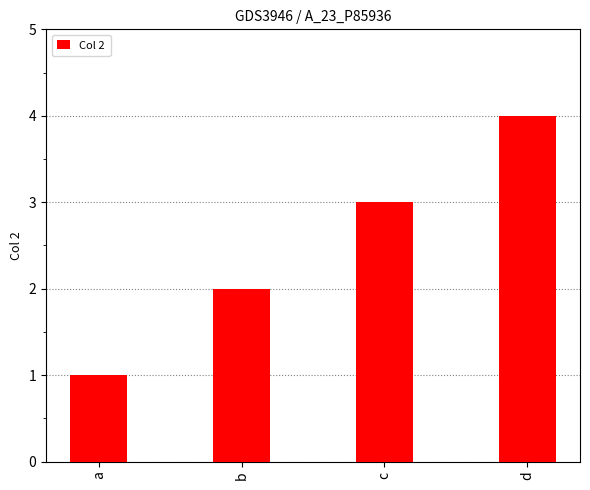

Which category has the lowest value across all series?

a